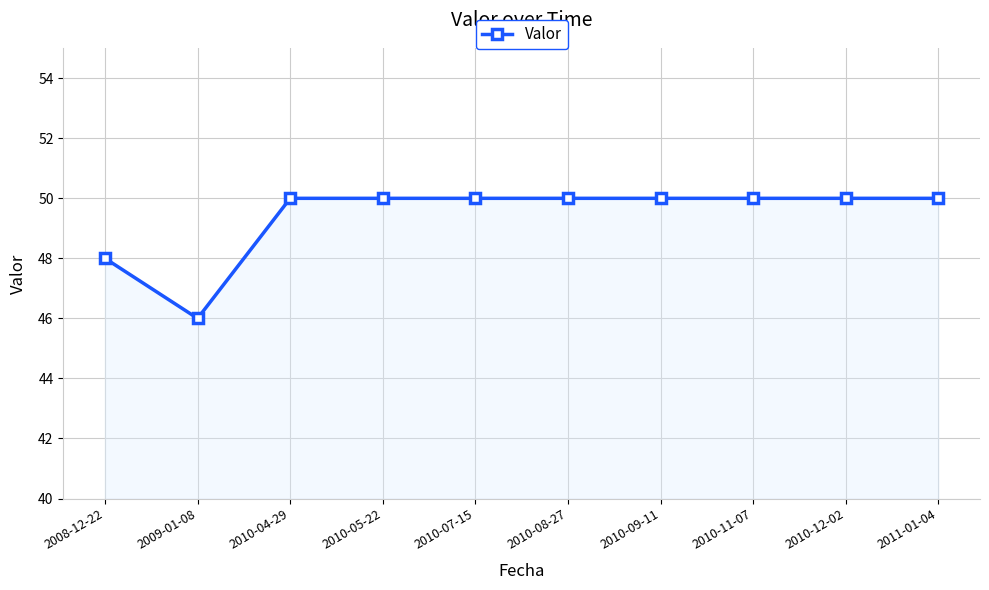

Reading right to left, extract all data points from this chart.

2011-01-04=50	2010-12-02=50	2010-11-07=50	2010-09-11=50	2010-08-27=50	2010-07-15=50	2010-05-22=50	2010-04-29=50	2009-01-08=46	2008-12-22=48